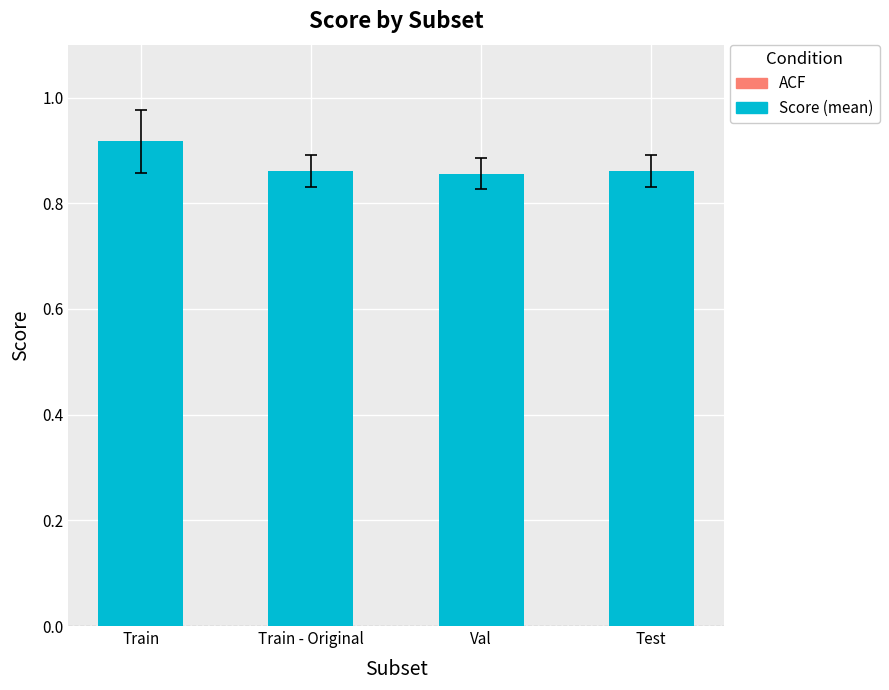

What is the label of the 4th bar from the left?

Test